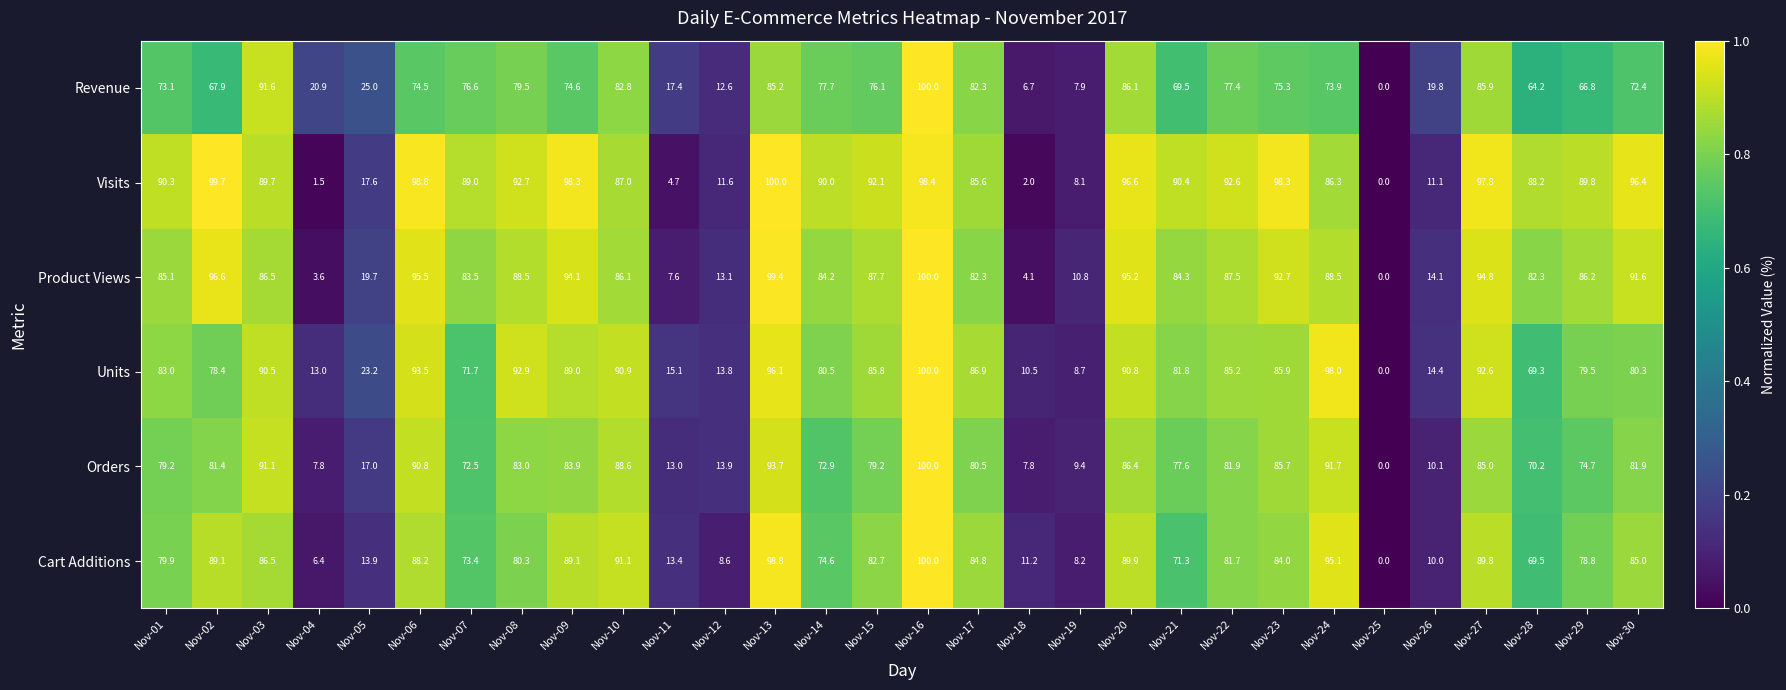

Between Nov-06 and Nov-14, which series saw the biggest shift?

Orders